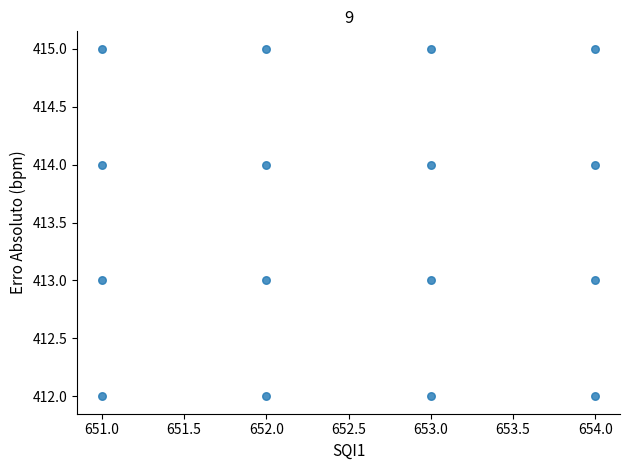

What is the range of X values (max minus min)?

3